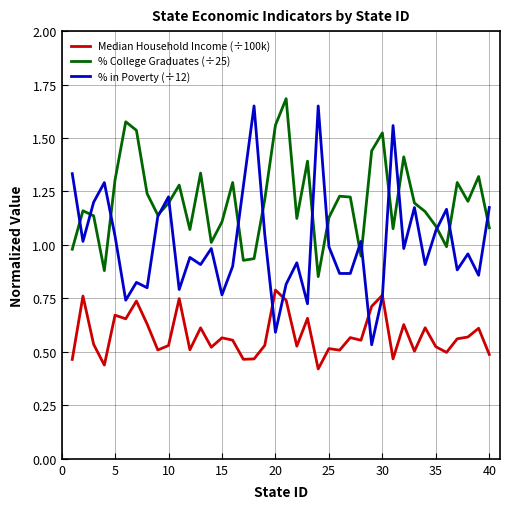

Which series has the largest total across all categories?

% College Graduates (÷25)